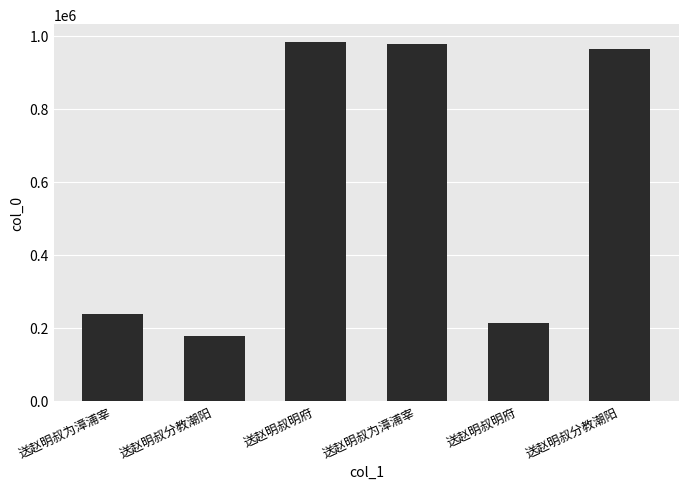

What is the sum of the values at 送赵明叔明府 and 送赵明叔明府?

1196009